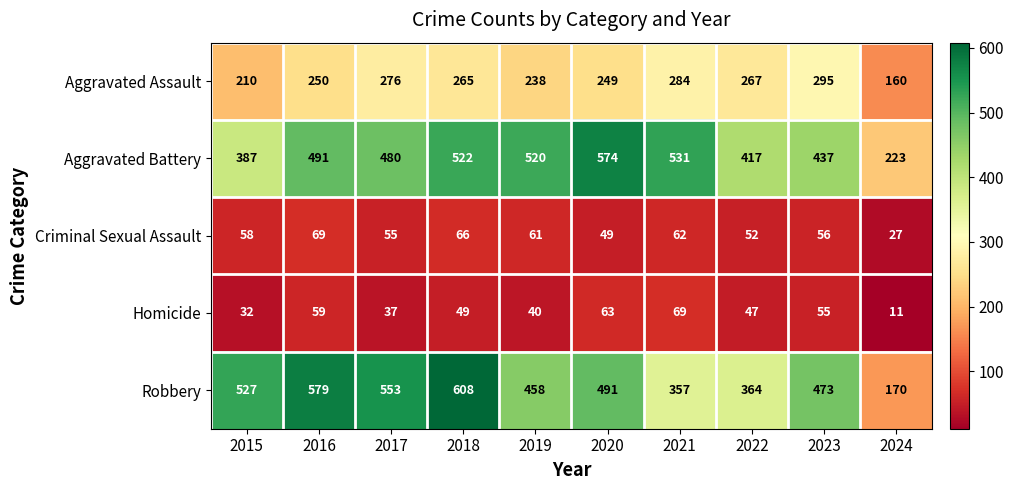

Which series has the largest total across all categories?

Aggravated Battery